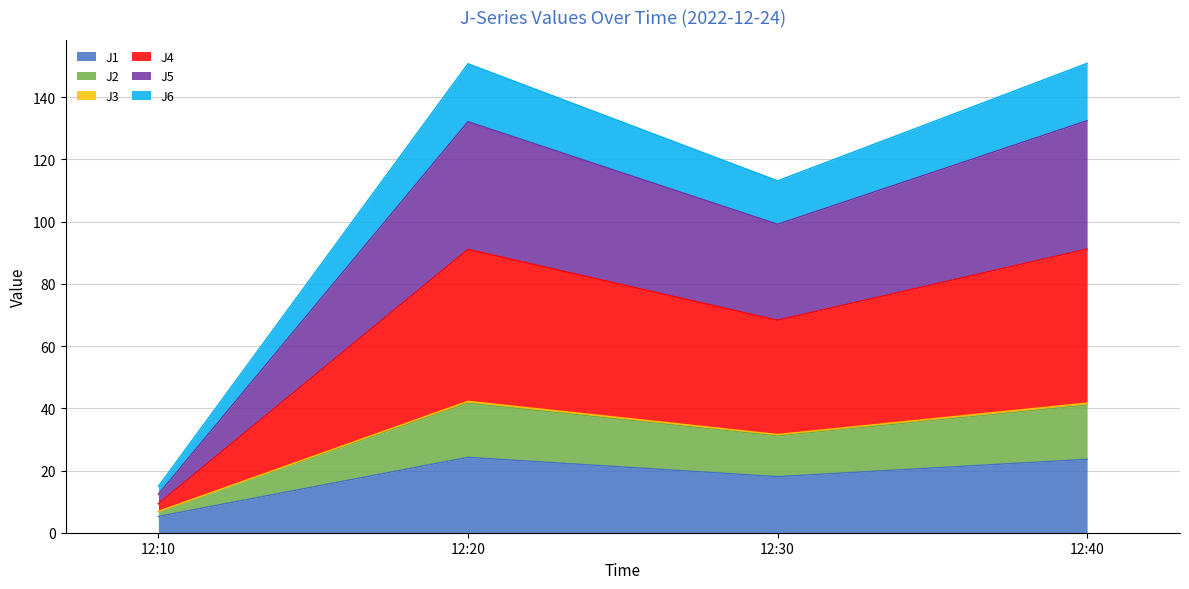

Is it true that J1 equals 29.2 at 12:30?

False